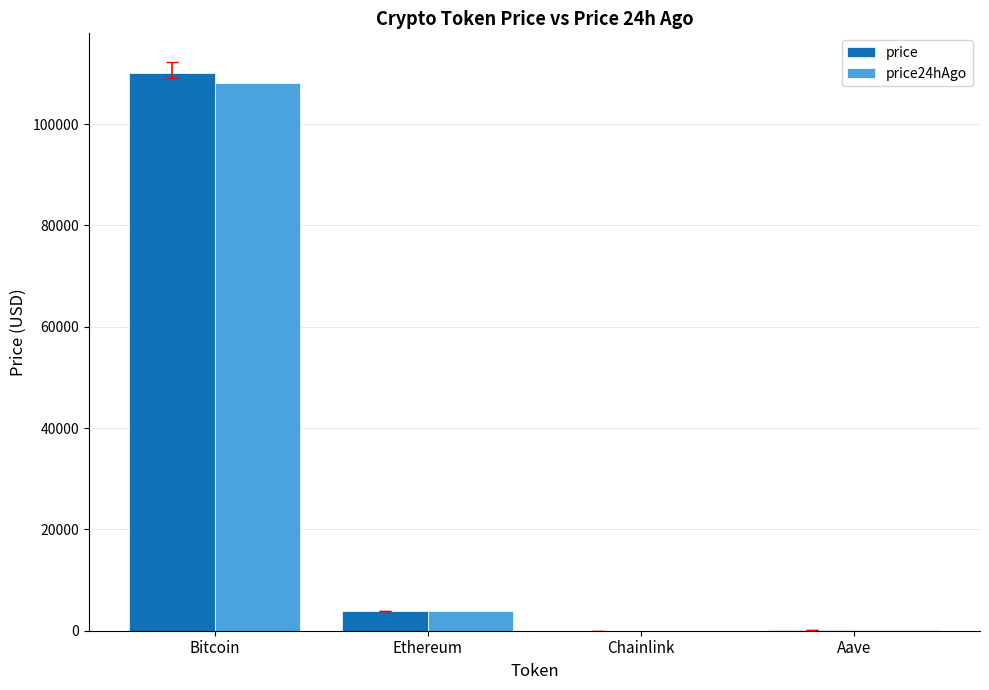

What is the sum of the price values at Bitcoin and Chainlink?

110196.6